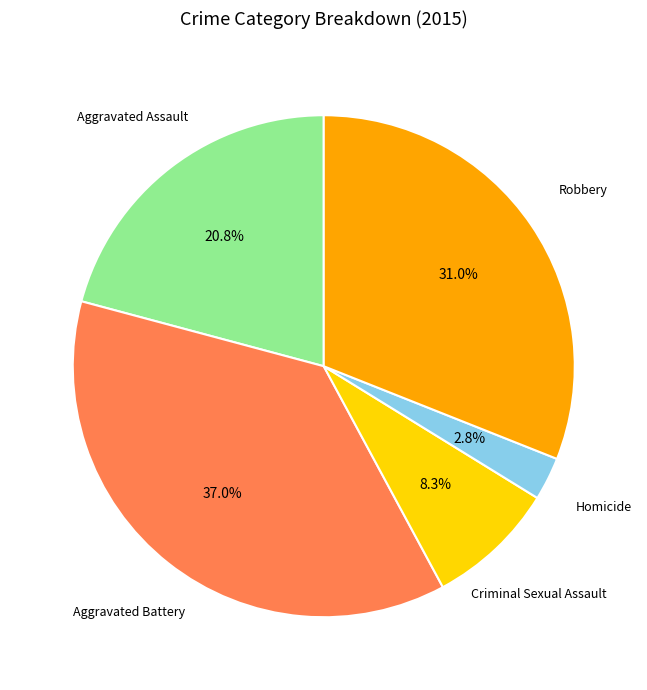

Does any single category account for the majority?

No